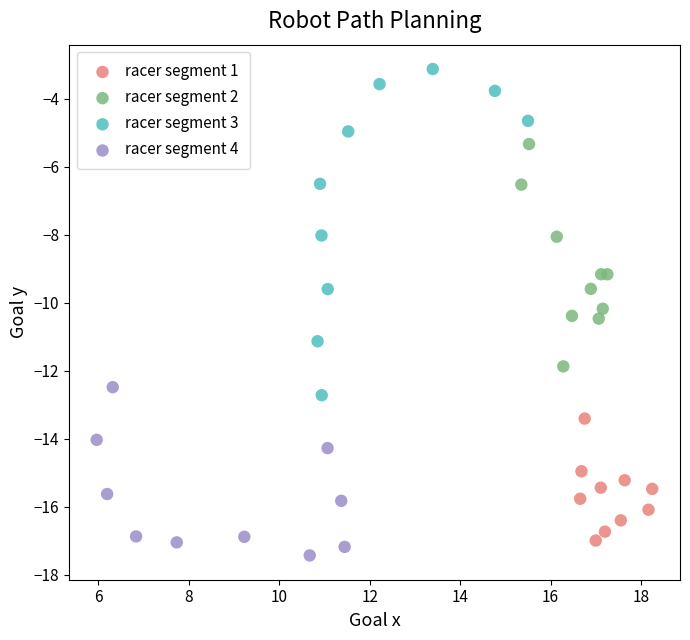

Which series has the widest spread of Y values?

racer segment 3